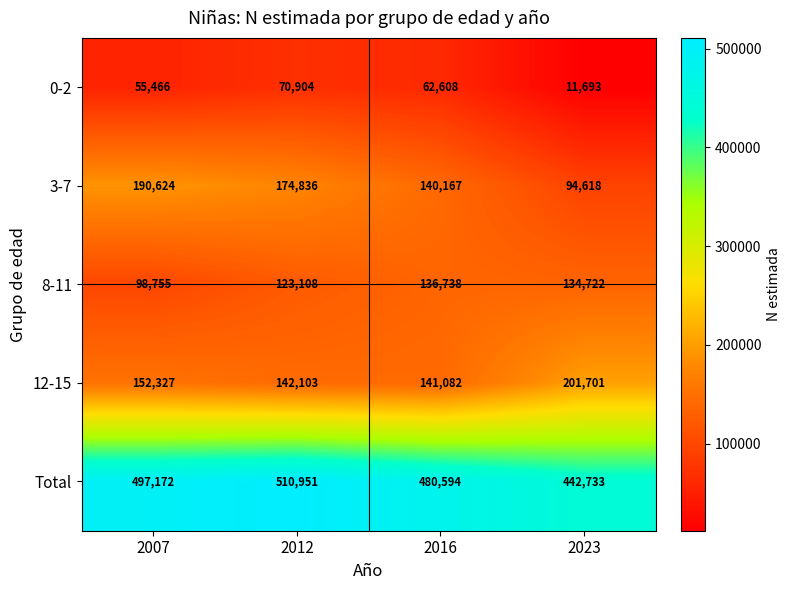

How many series are shown in this chart?

5